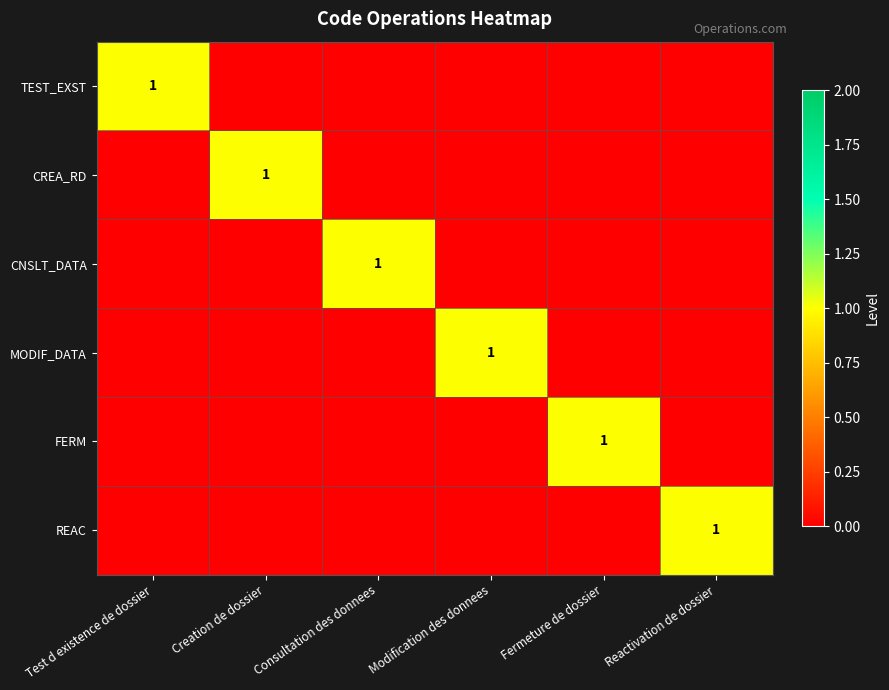

Is it true that MODIF_DATA equals 1 at Modification des donnees?

True